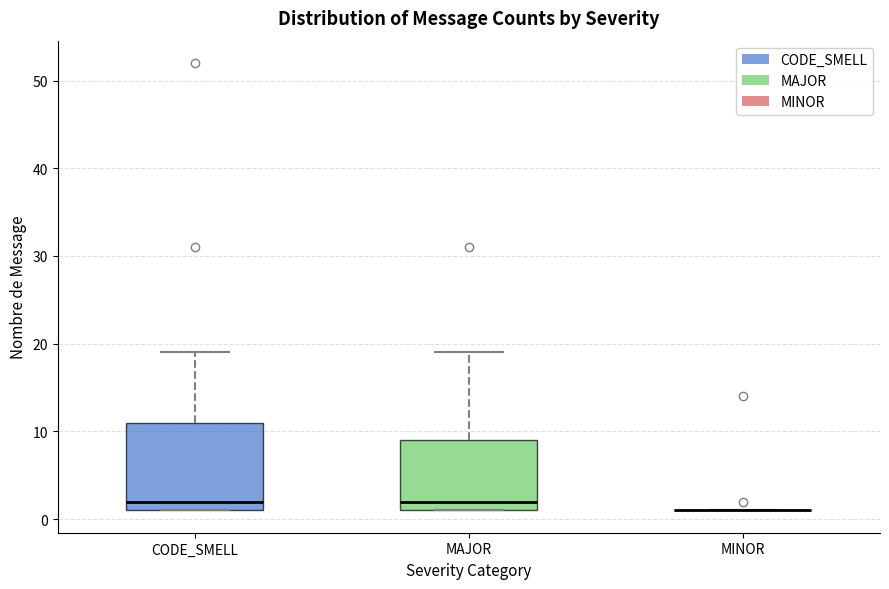

Comparing the boxes themselves (not the whiskers), which one is the tallest?

CODE_SMELL